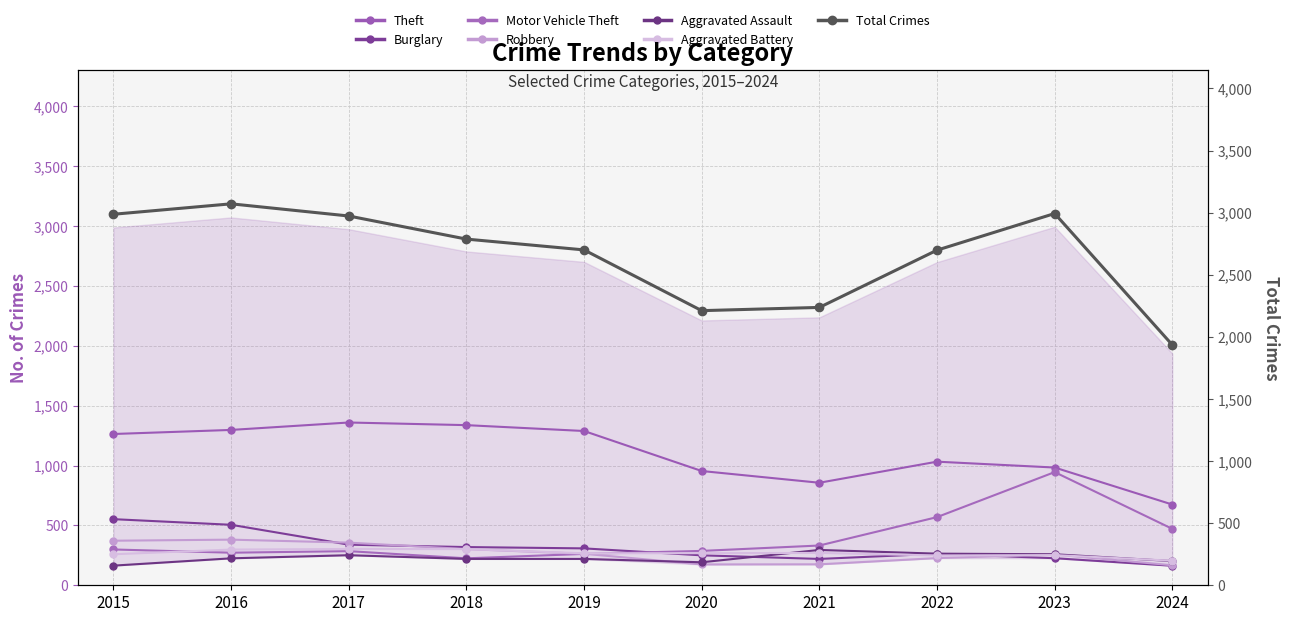

True or false: Aggravated Assault has a value of 225 at 2016.

True